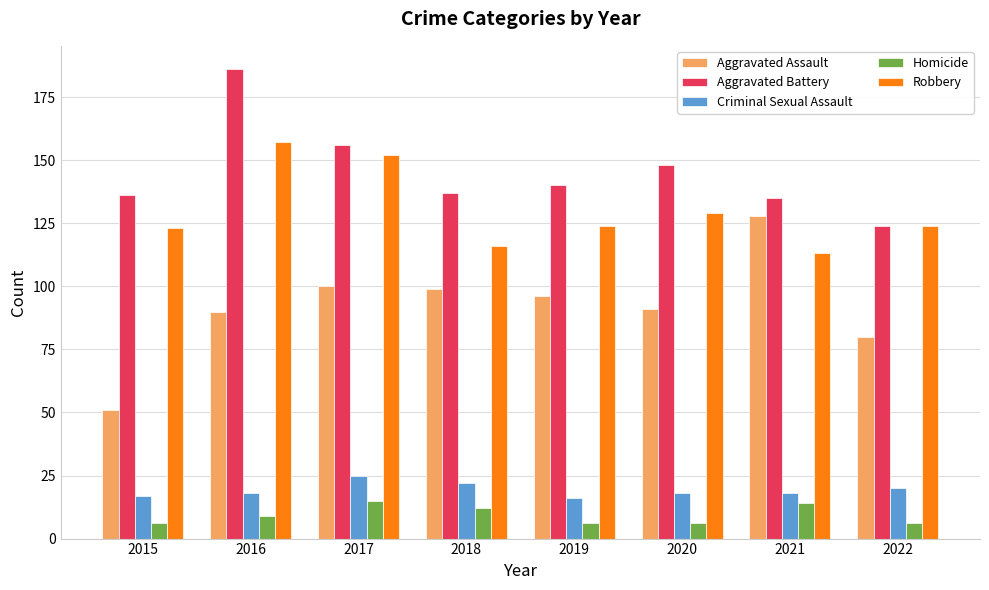

The Robbery series shows 157 at 2016. True or false?

True